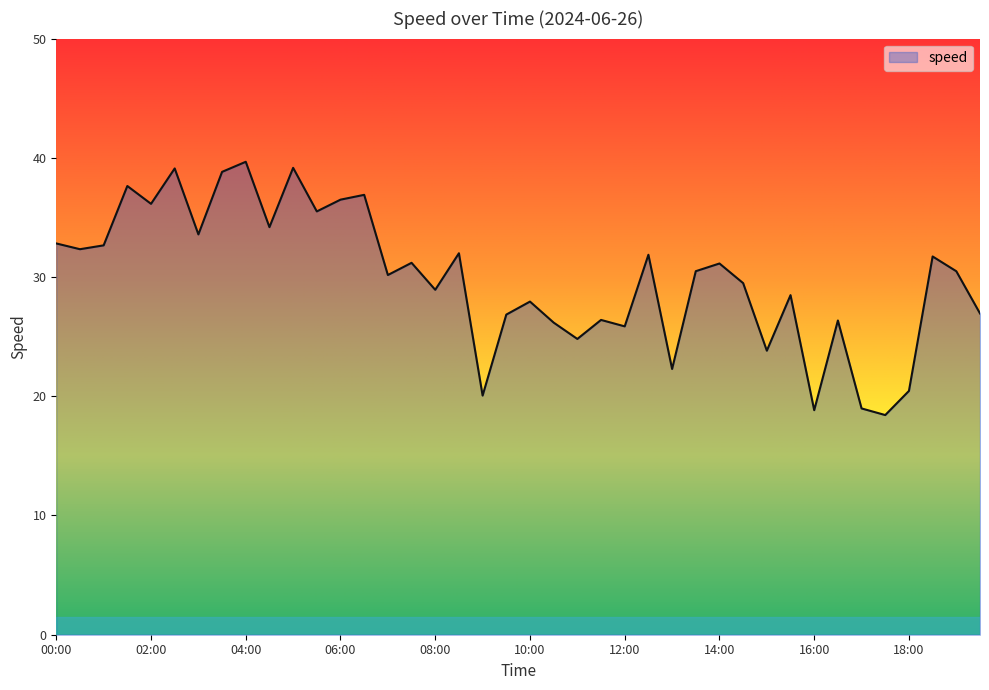

What is the sum of all values?

1195.1